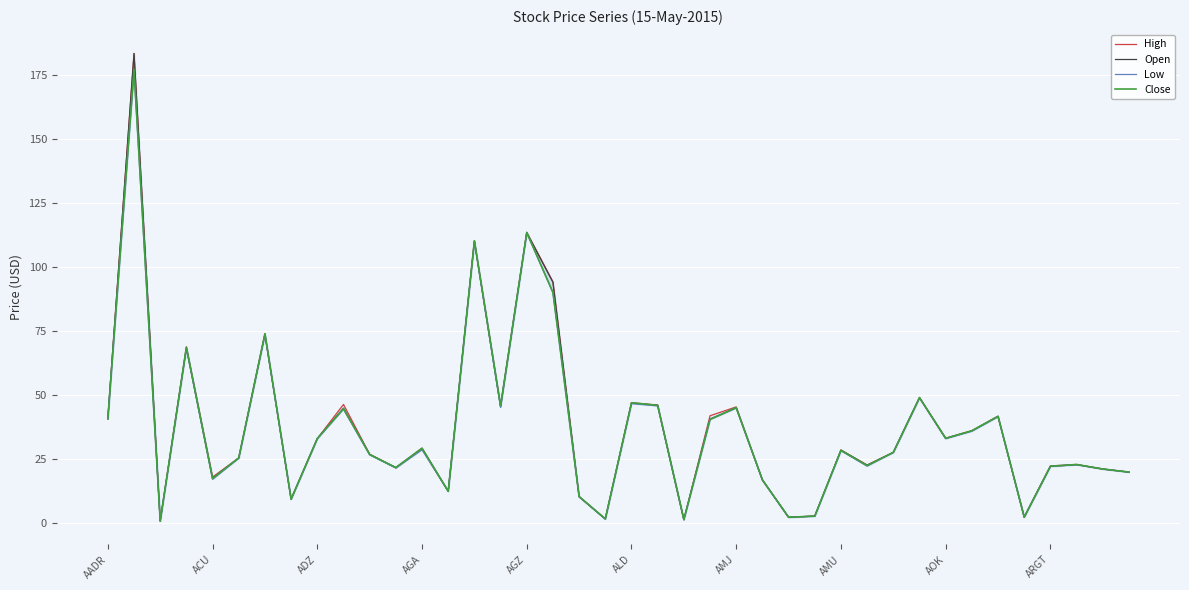

What are all the series names shown in the legend?

High, Open, Low, Close